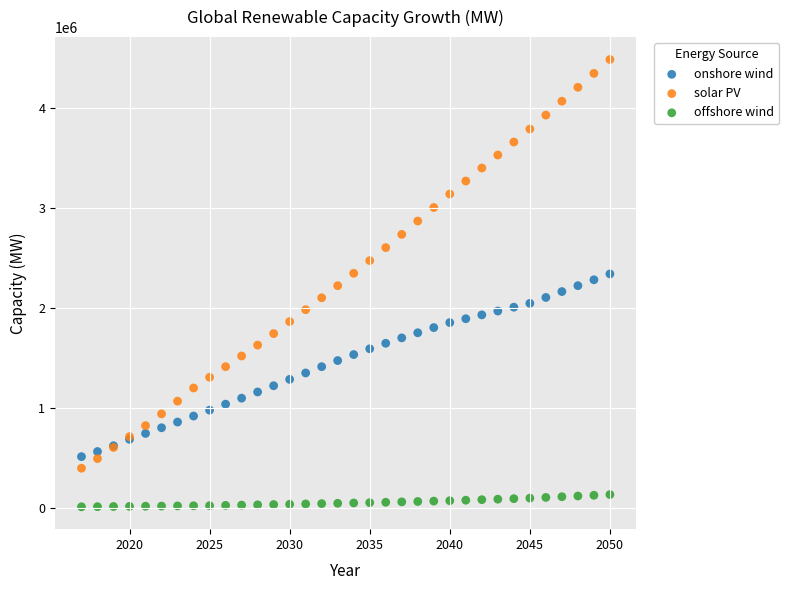

Which series reaches the maximum Y coordinate?

solar PV